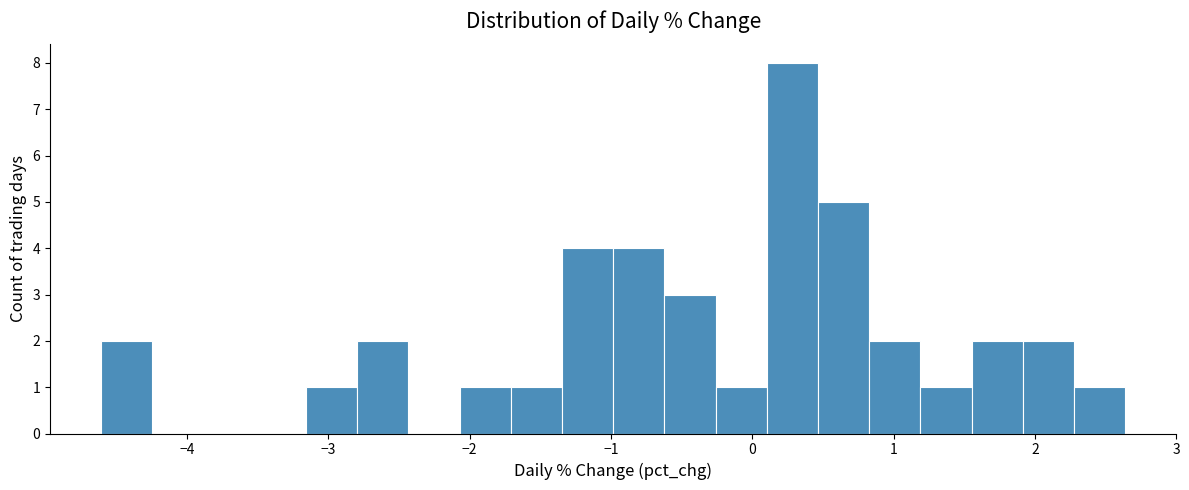

Read against the x-axis, roughly where is the centre of the tallest bar?

0.3